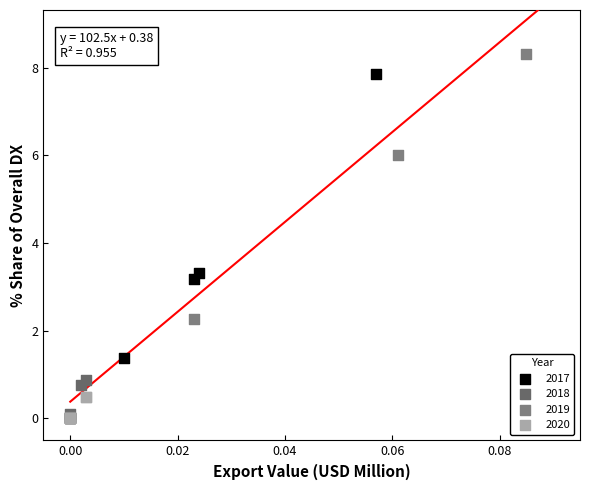

Which series has the widest spread of Y values?

2019